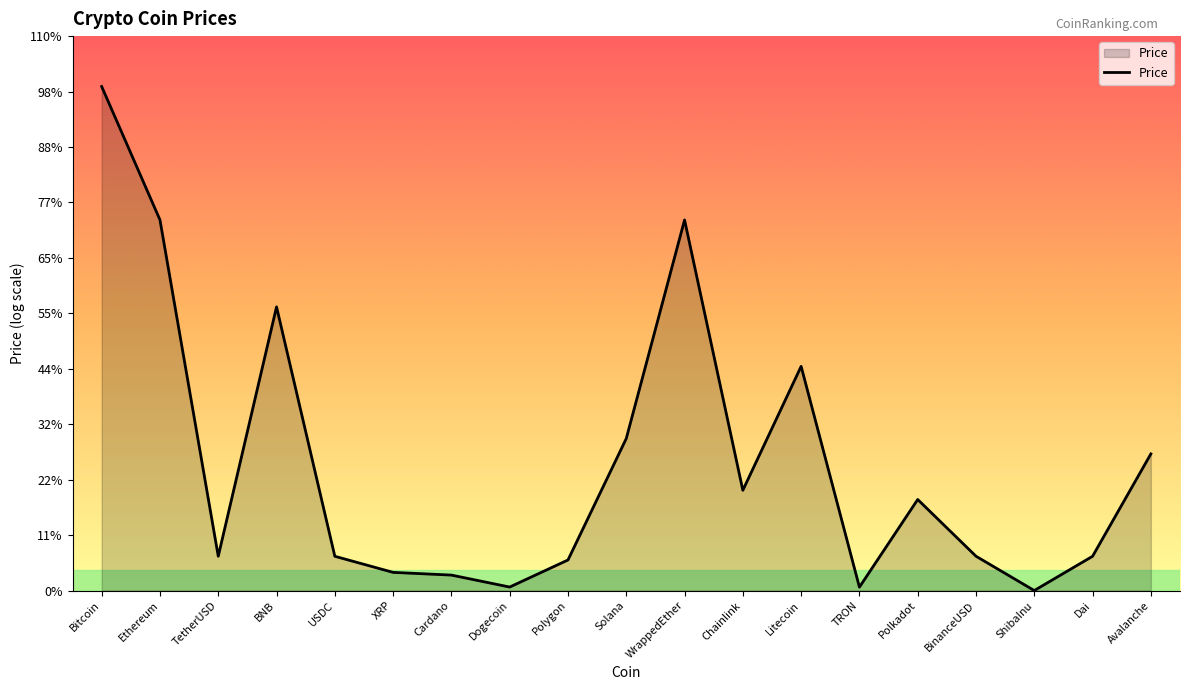

At which label is the value closest to 5?

Litecoin